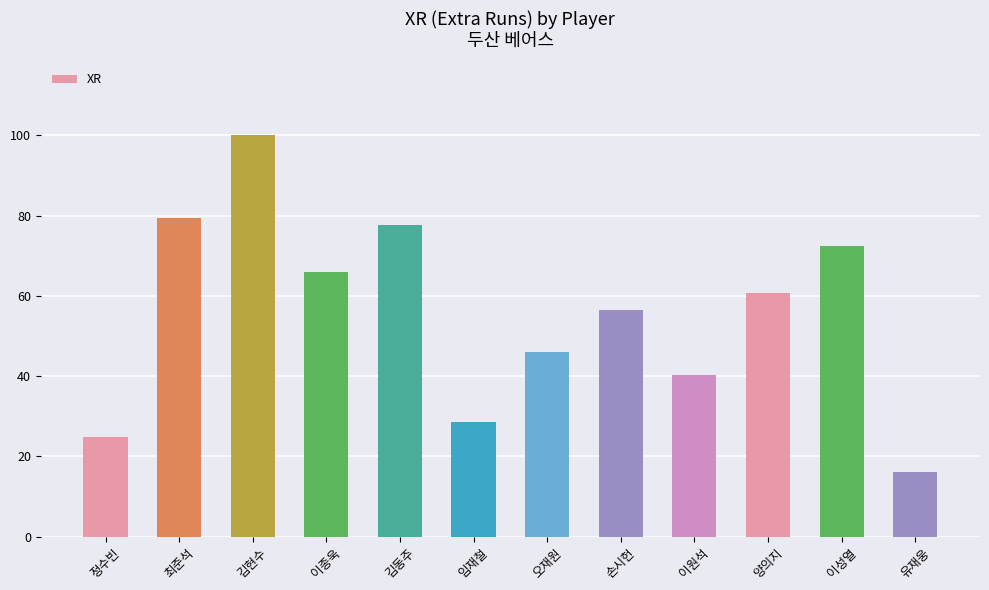

True or false: the data shows 40.4 at 이원석.

True